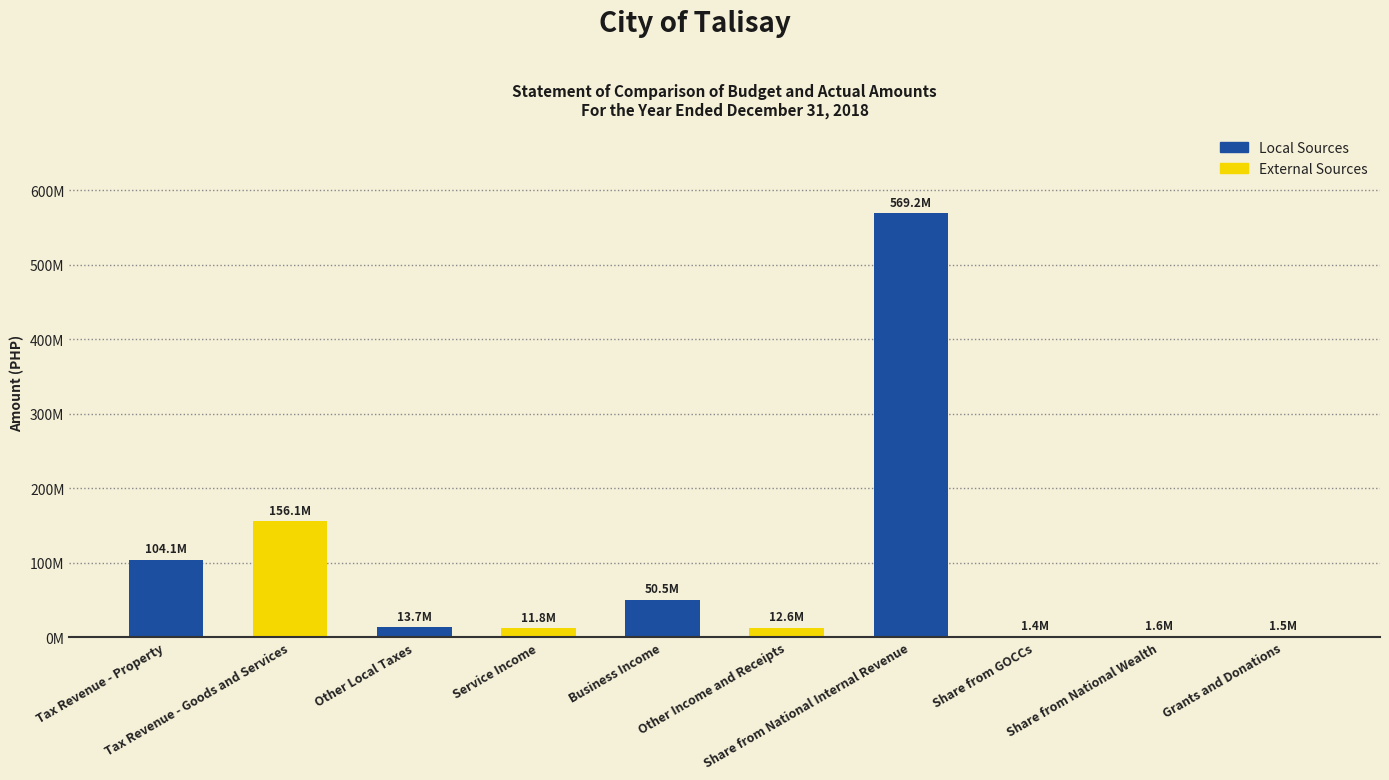

What is the difference between the values at Grants and Donations and Share from National Wealth?

61164.3